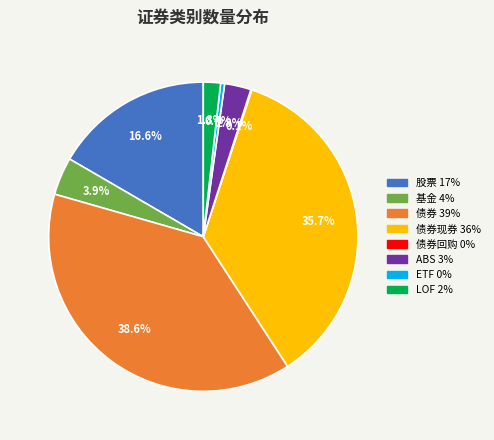

Is there a majority slice in this chart?

No